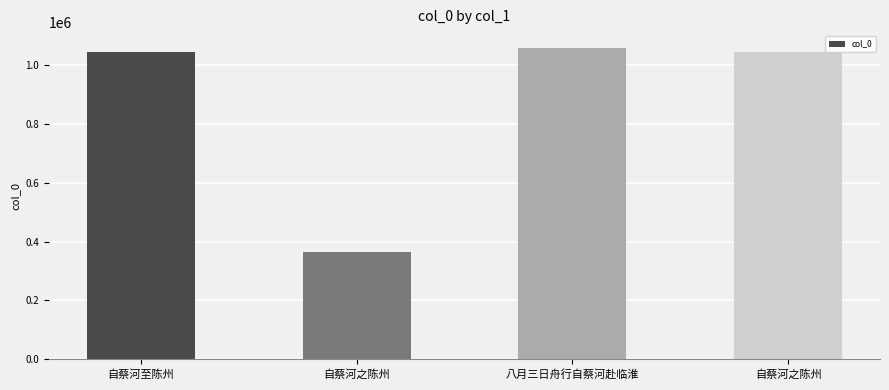

How many values are below 1043084?

2